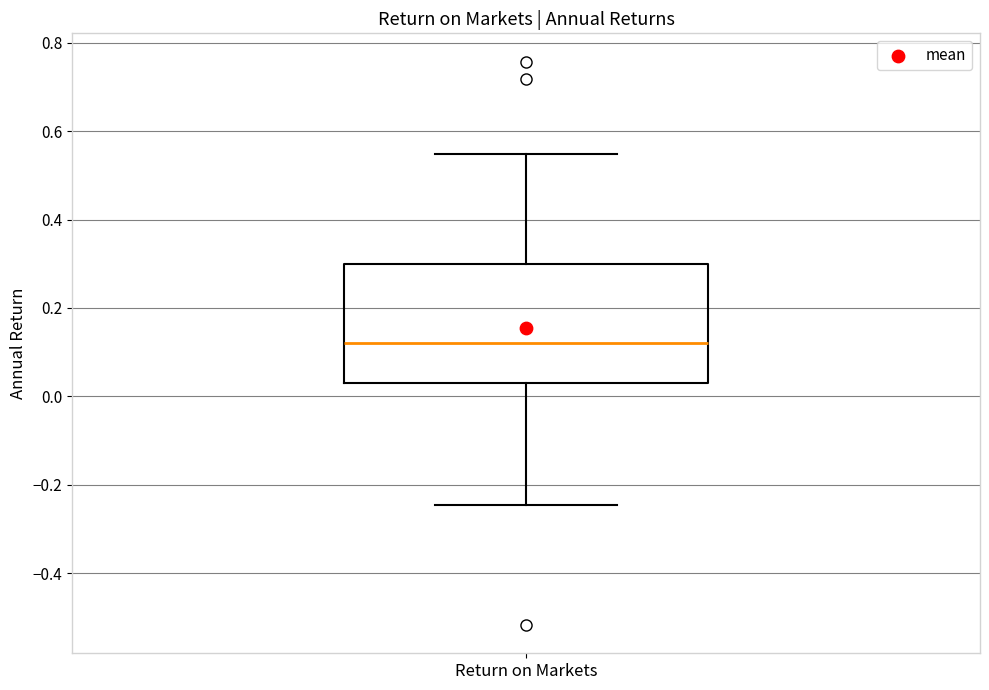

Read this box plot against the y-axis: the position of the median line, the range covered by the box, and the ends of both whiskers. The values are not printed on the chart, so give them approximately, as read against the axis.

median 0.12, box 0.04 to 0.30, whiskers -0.24 to 0.54